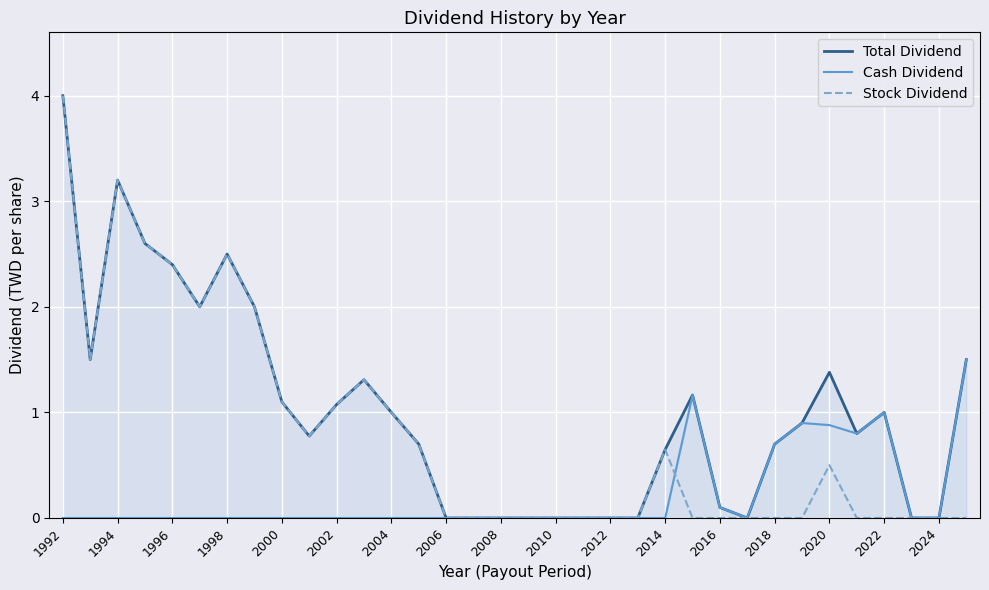

How many interior local valleys does the Stock Dividend series have?

3